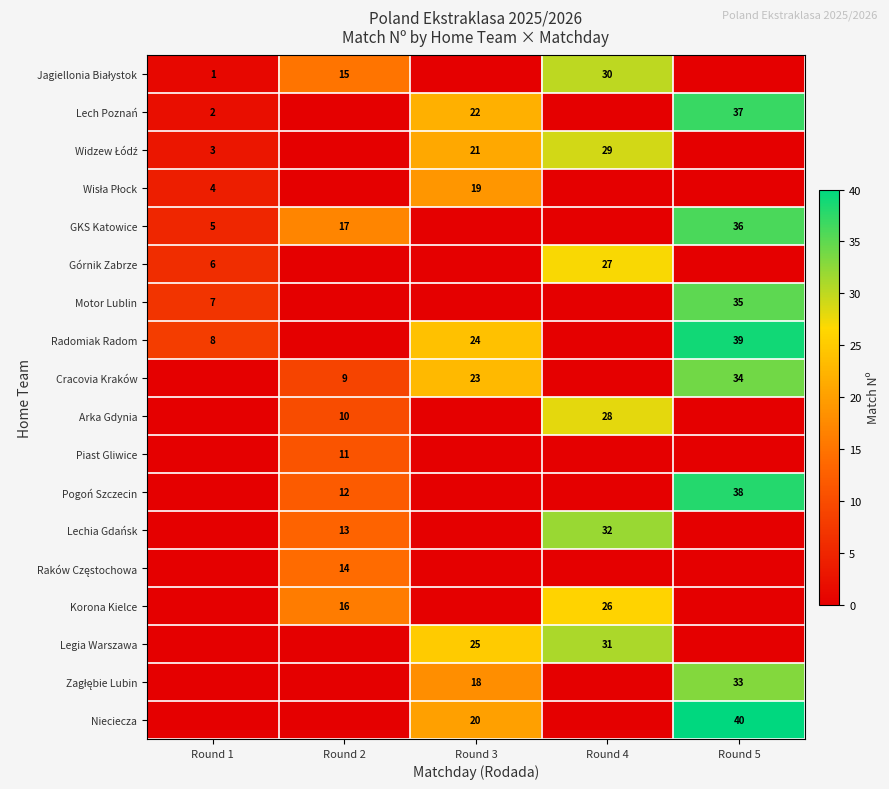

The value of Pogoń Szczecin at Round 5 is 13. True or false?

False